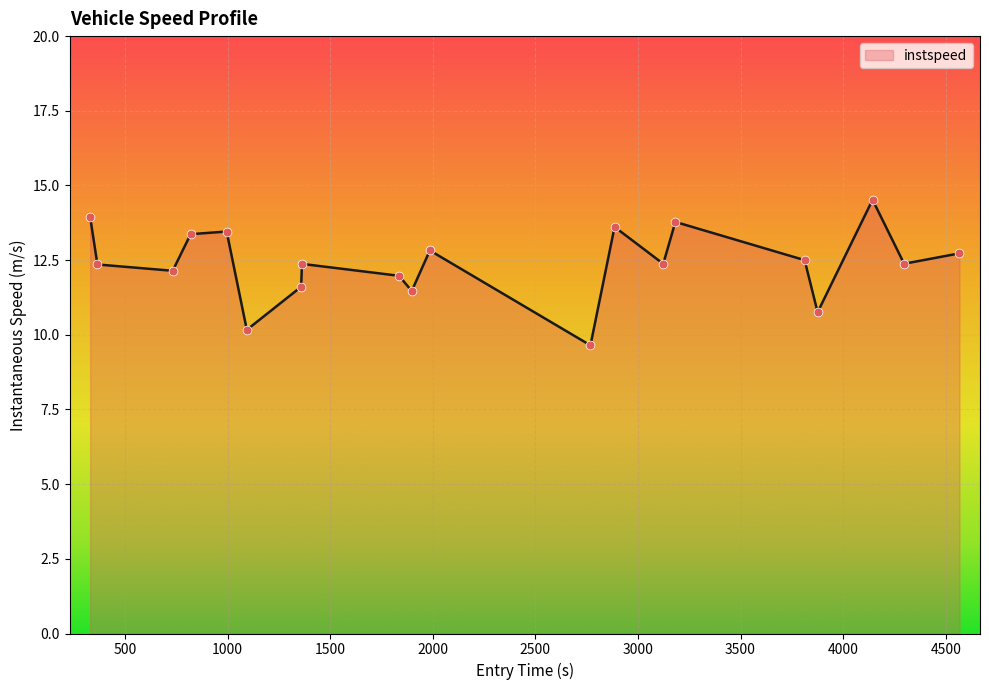

What is the maximum value shown in the chart?

14.5